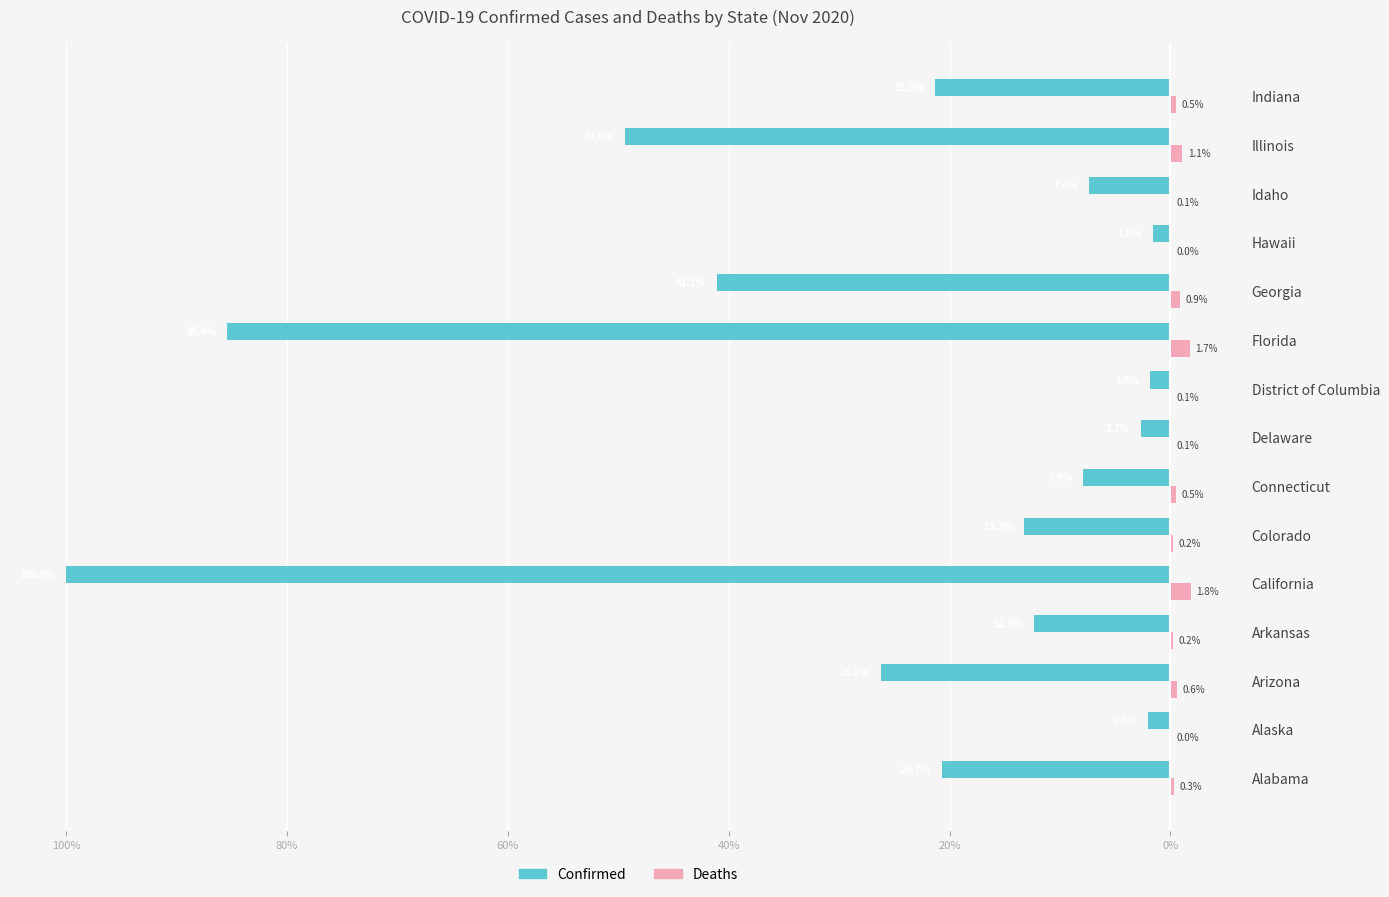

What are all the series names shown in the legend?

Confirmed, Deaths